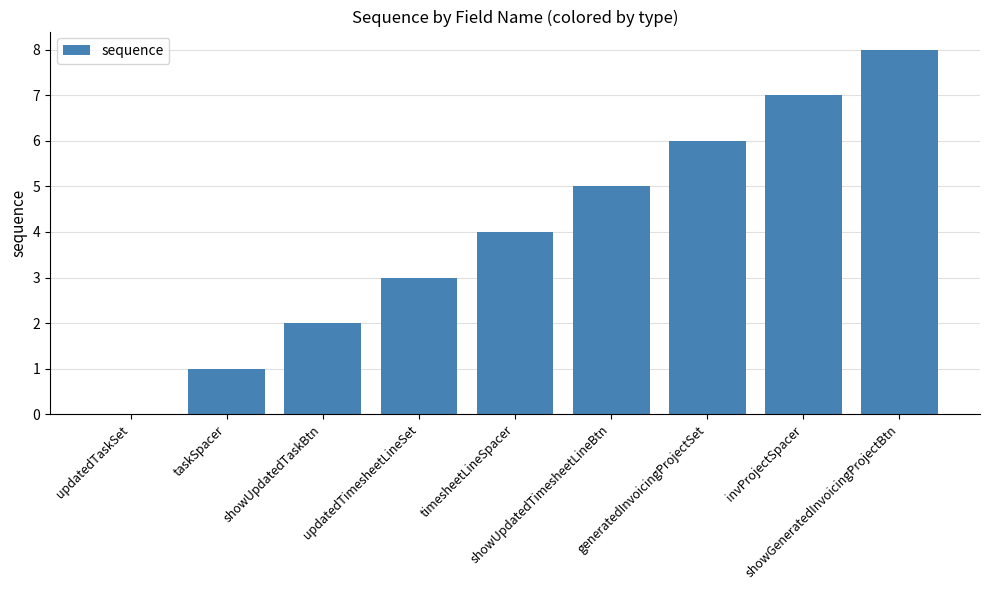

Reading left to right, extract all data points from this chart.

updatedTaskSet=0	taskSpacer=1	showUpdatedTaskBtn=2	updatedTimesheetLineSet=3	timesheetLineSpacer=4	showUpdatedTimesheetLineBtn=5	generatedInvoicingProjectSet=6	invProjectSpacer=7	showGeneratedInvoicingProjectBtn=8